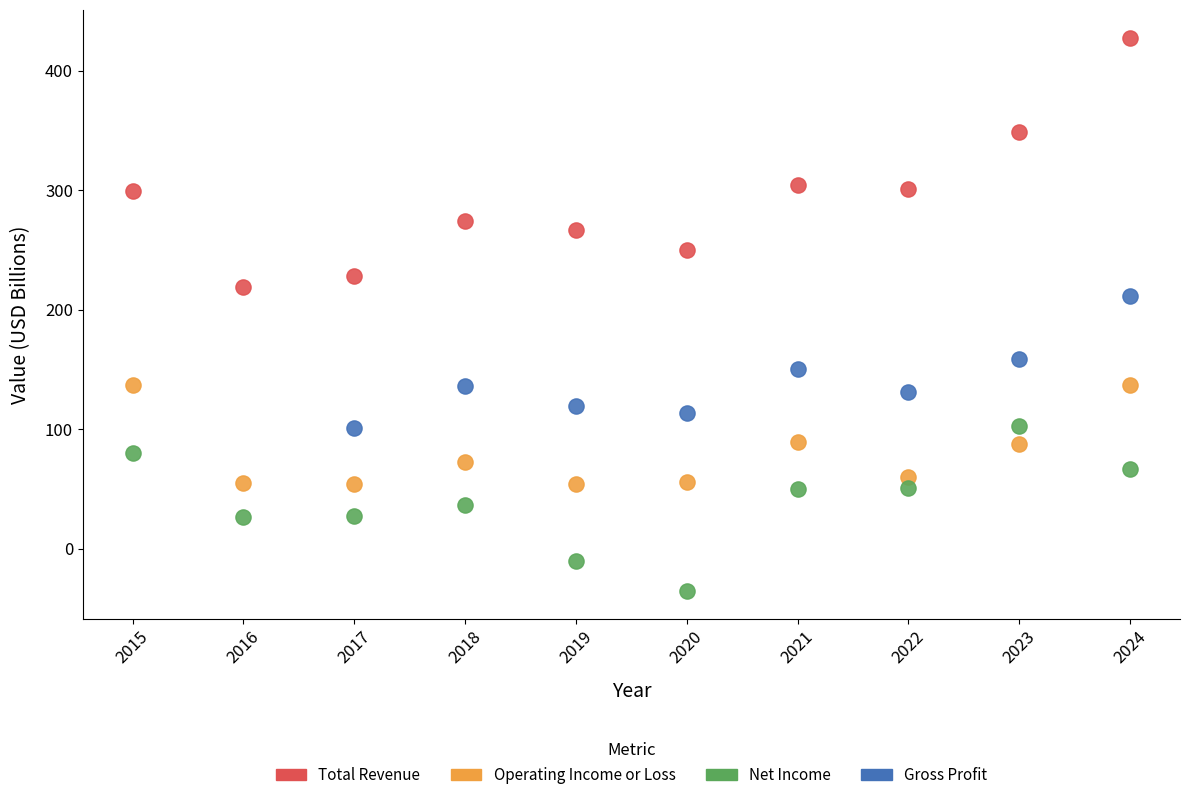

Which series has the largest Y range (max minus min)?

Total Revenue